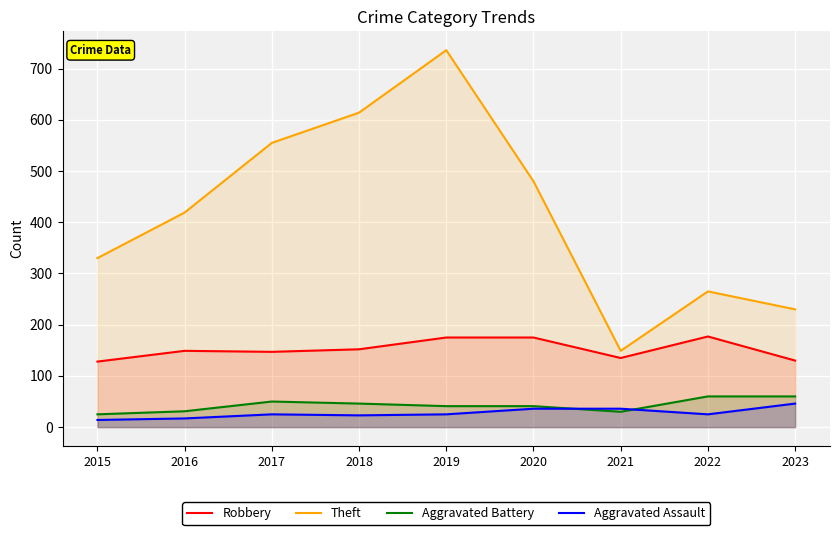

How many lines are shown in the chart?

4